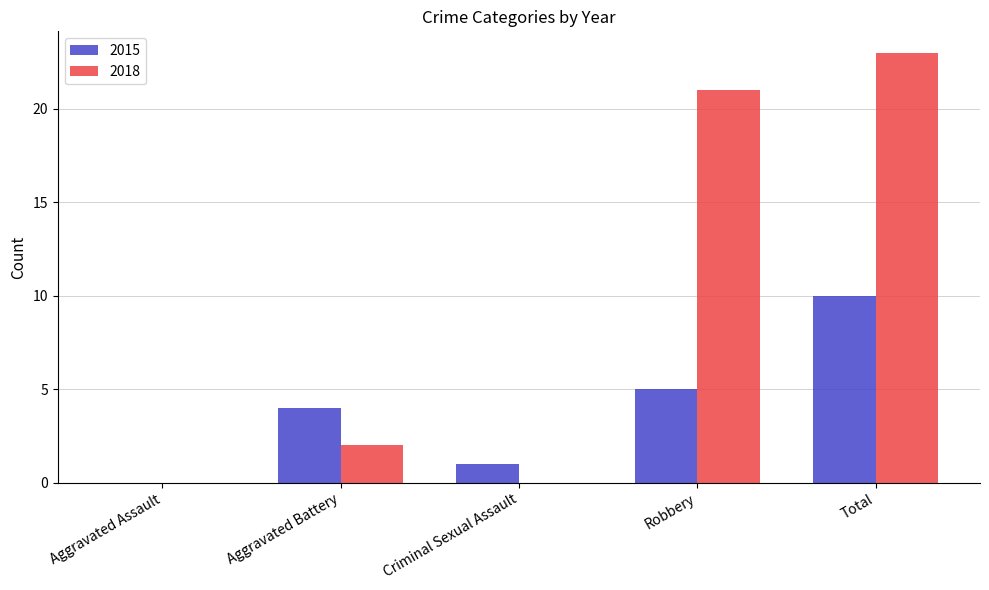

Between Aggravated Assault and Aggravated Battery, which series saw the biggest shift?

2015